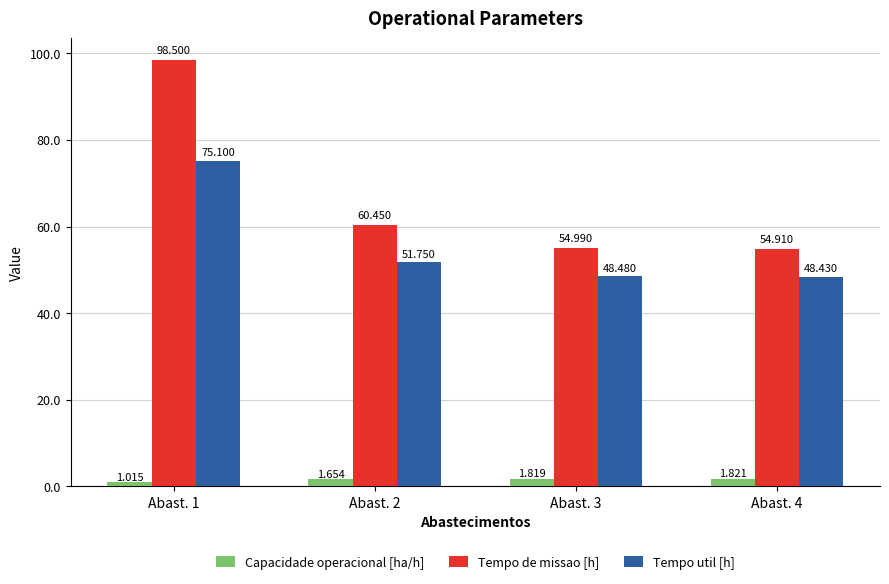

Is the value of Tempo util [h] at Abast. 2 greater than the value of Tempo de missao [h] at Abast. 2?

No